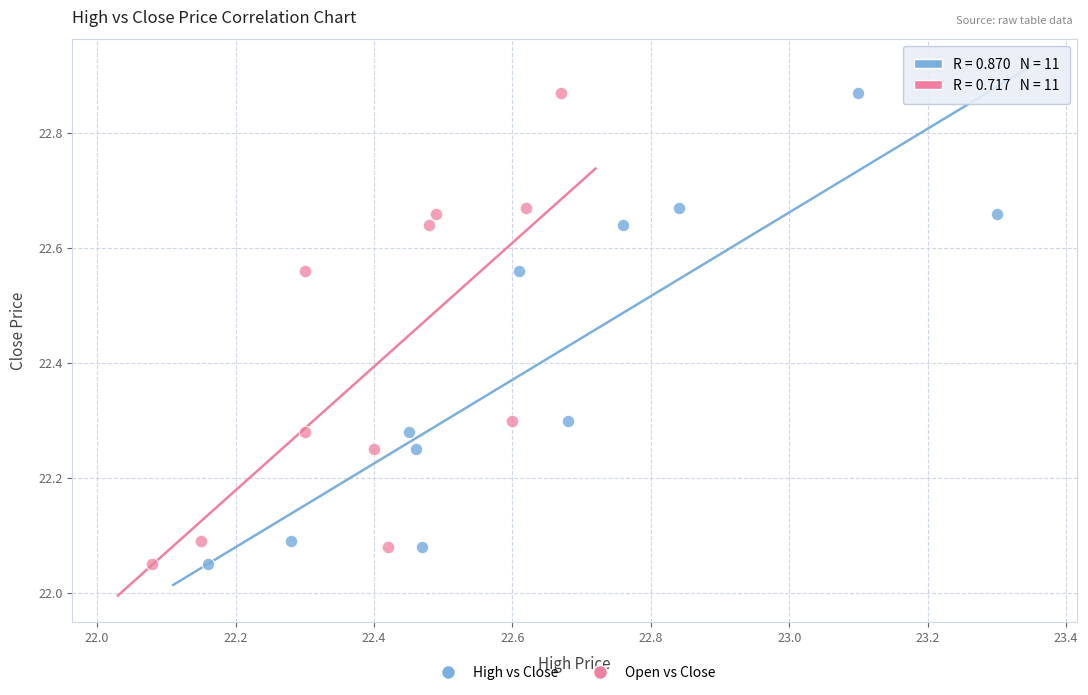

What are all the series names shown in the legend?

High vs Close, Open vs Close